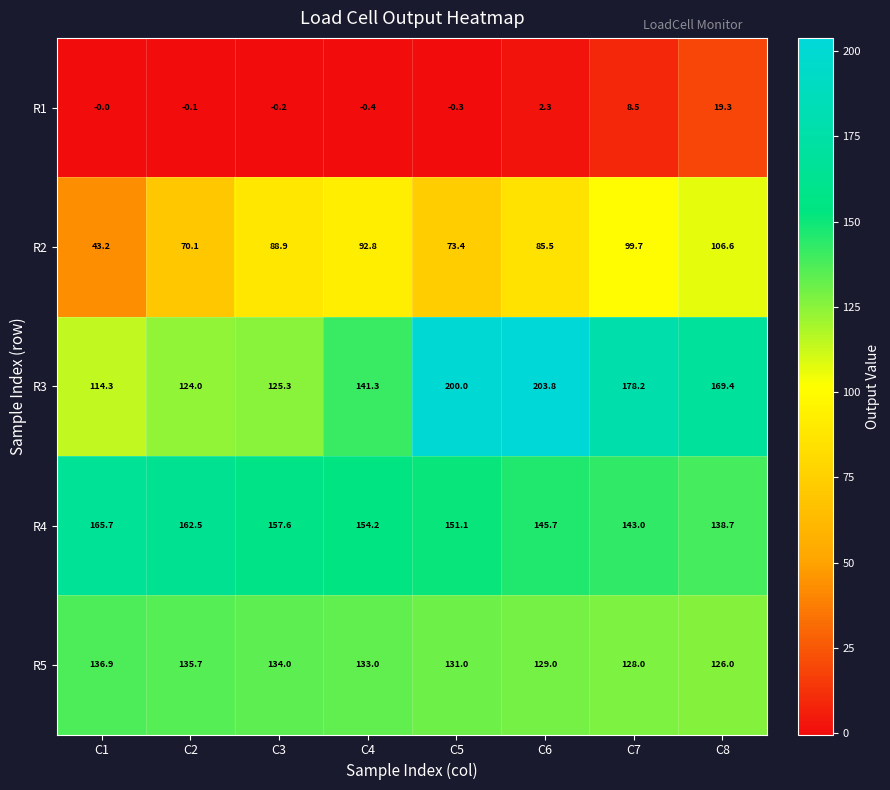

What is the maximum value shown in the chart?

203.8